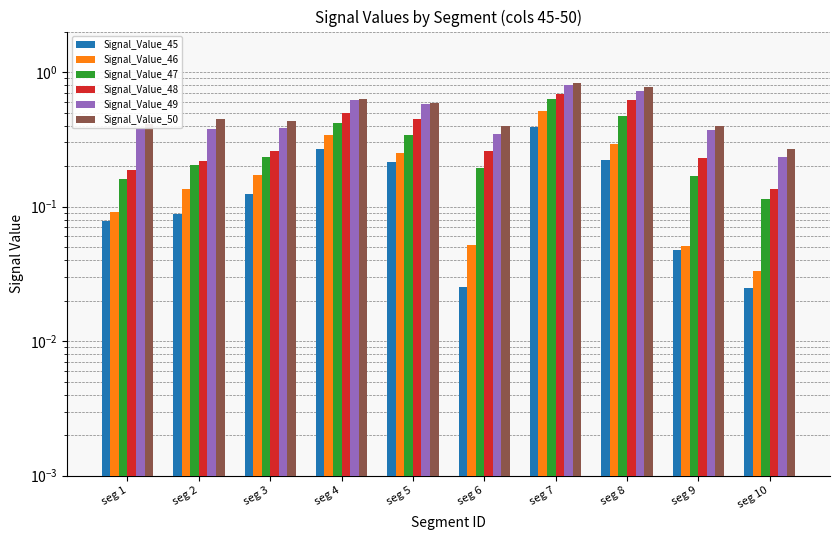

True or false: Signal_Value_45 has a value of 0.1 at seg 3.

True